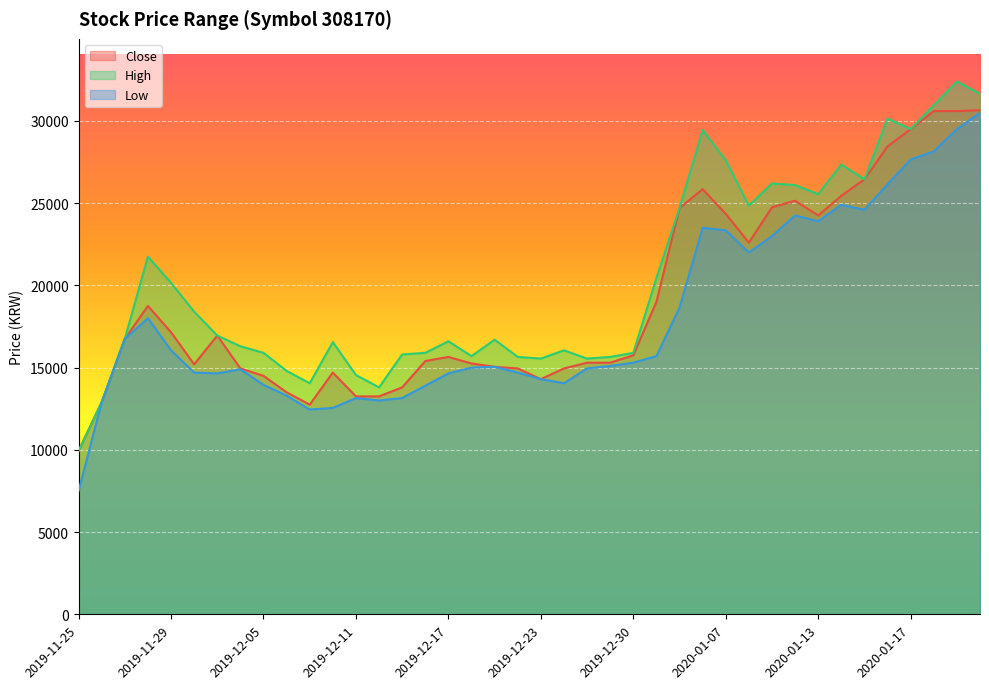

Which category has the lowest value in the Close series?

2019-11-25